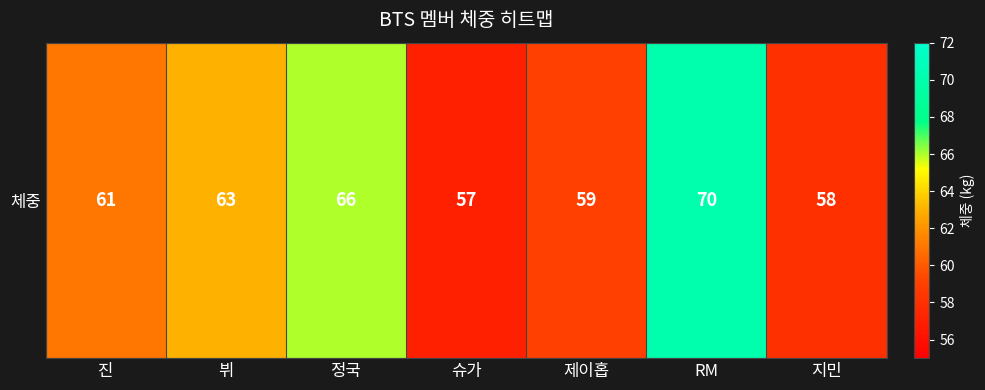

How many data points does each series have?

7